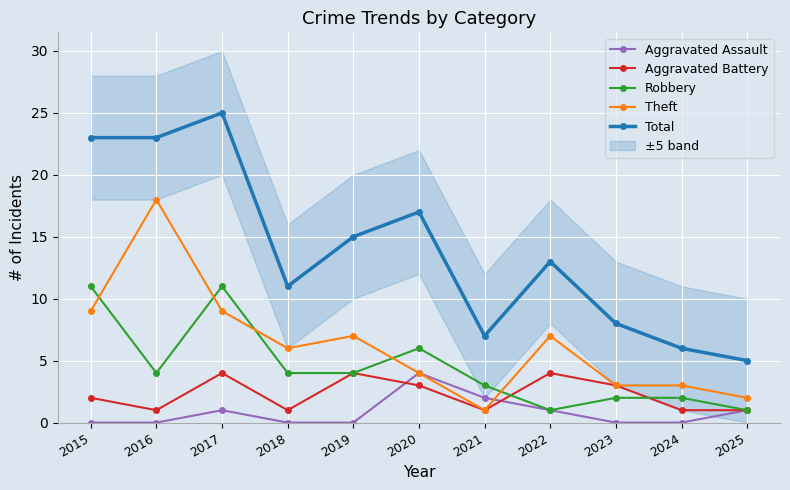

Reading right to left, list all the values displayed in this chart.

Aggravated Assault: 2025=1	2024=0	2023=0	2022=1	2021=2	2020=4	2019=0	2018=0	2017=1	2016=0	2015=0
Aggravated Battery: 2025=1	2024=1	2023=3	2022=4	2021=1	2020=3	2019=4	2018=1	2017=4	2016=1	2015=2
Robbery: 2025=1	2024=2	2023=2	2022=1	2021=3	2020=6	2019=4	2018=4	2017=11	2016=4	2015=11
Theft: 2025=2	2024=3	2023=3	2022=7	2021=1	2020=4	2019=7	2018=6	2017=9	2016=18	2015=9
Total: 2025=5	2024=6	2023=8	2022=13	2021=7	2020=17	2019=15	2018=11	2017=25	2016=23	2015=23